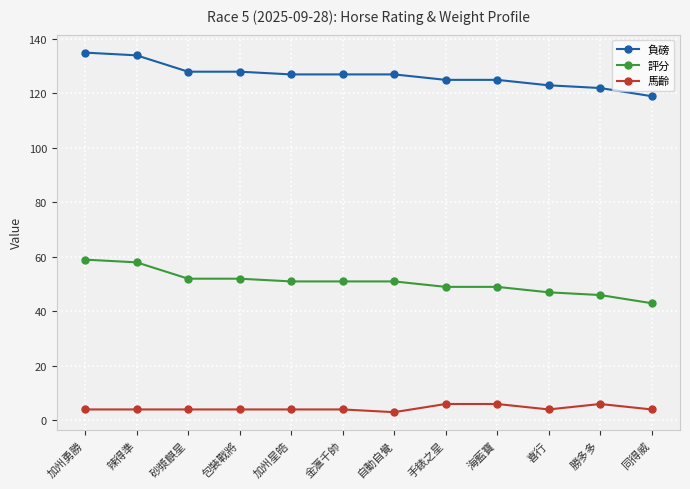

What is the sum of all 評分 values?

608